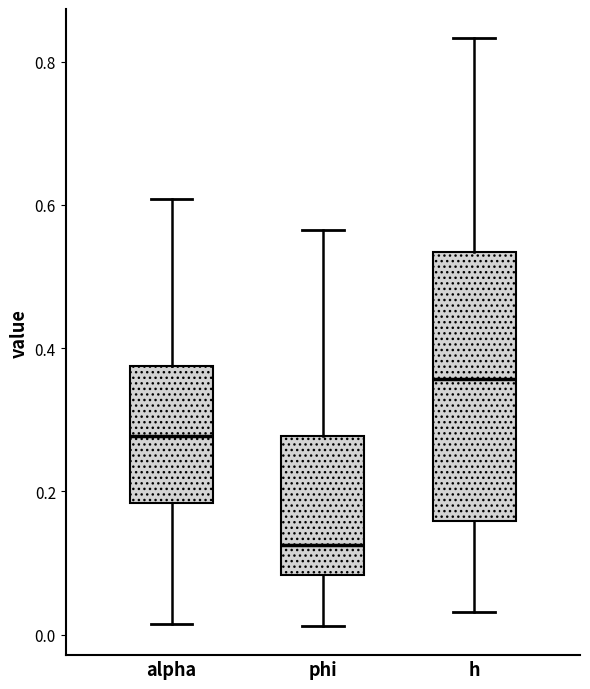

Reading left to right, transcribe this box plot: for each box, give where its median line is, the range the box spans, and where its two whiskers end, as read against the y-axis. The values are not printed on the chart, so give them approximately, as read against the axis.

alpha: median 0.28, box 0.18 to 0.38, whiskers 0.02 to 0.60
phi: median 0.12, box 0.08 to 0.28, whiskers 0.02 to 0.56
h: median 0.36, box 0.16 to 0.54, whiskers 0.04 to 0.84